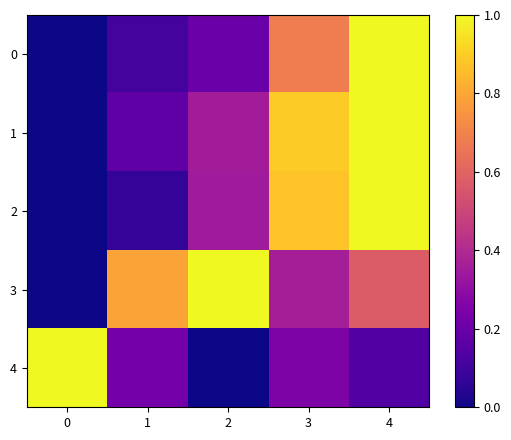

What is the spread (max minus min) of values at 3?

0.6